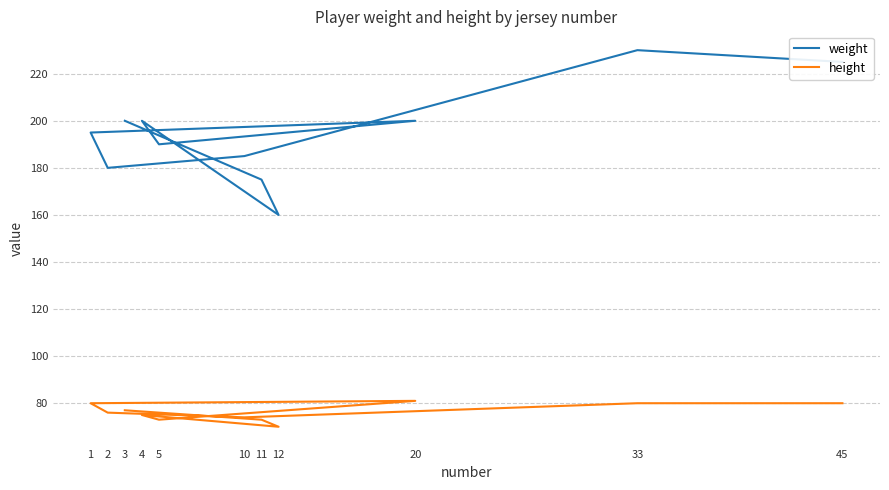

Is the value of weight at 20 greater than the value of height at 12?

Yes